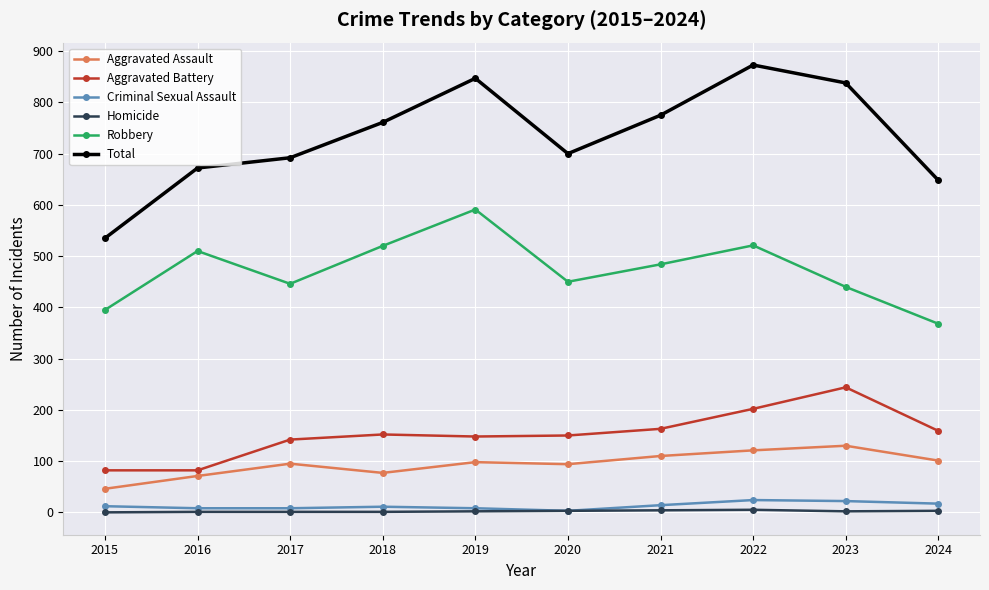

Where does the Robbery series first go above 484?

2016